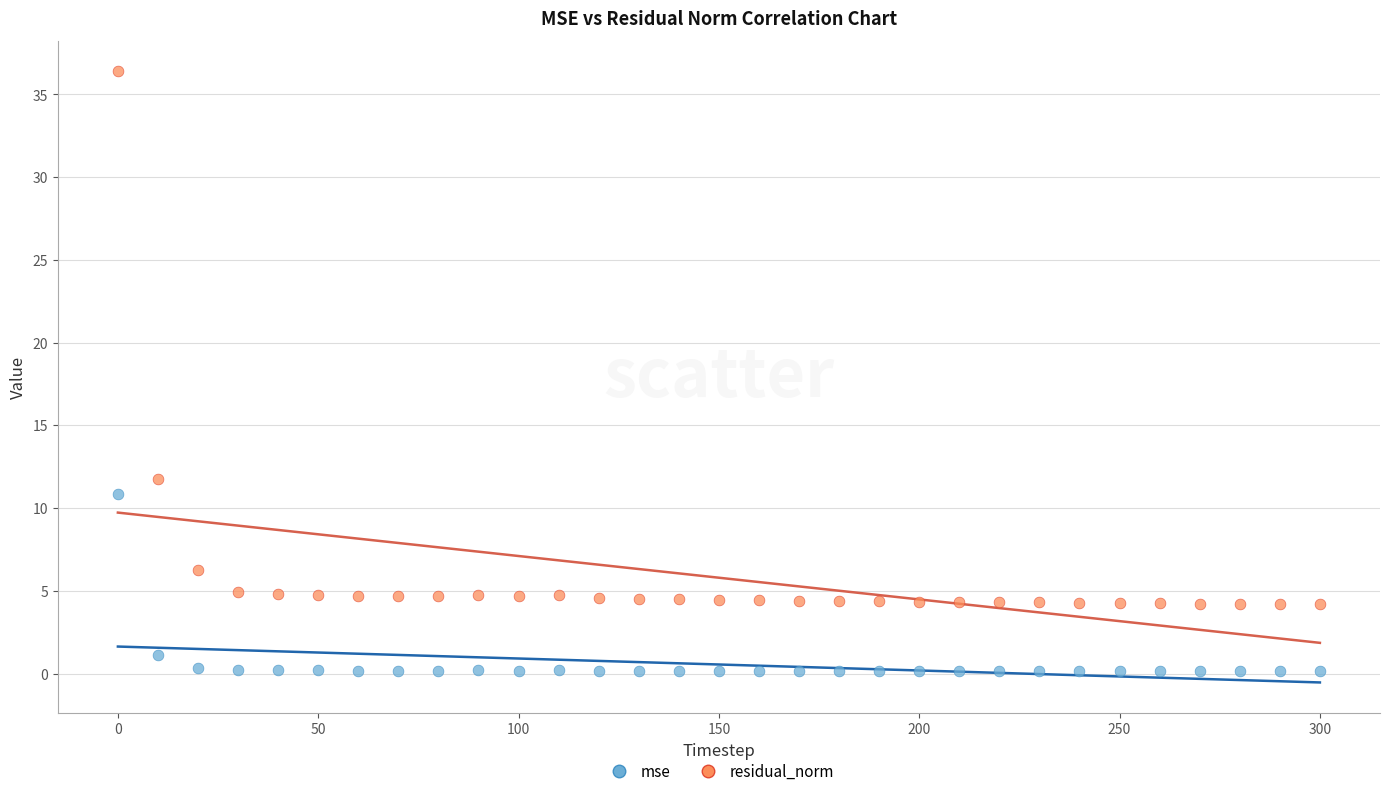

Which series has the widest spread of Y values?

residual_norm